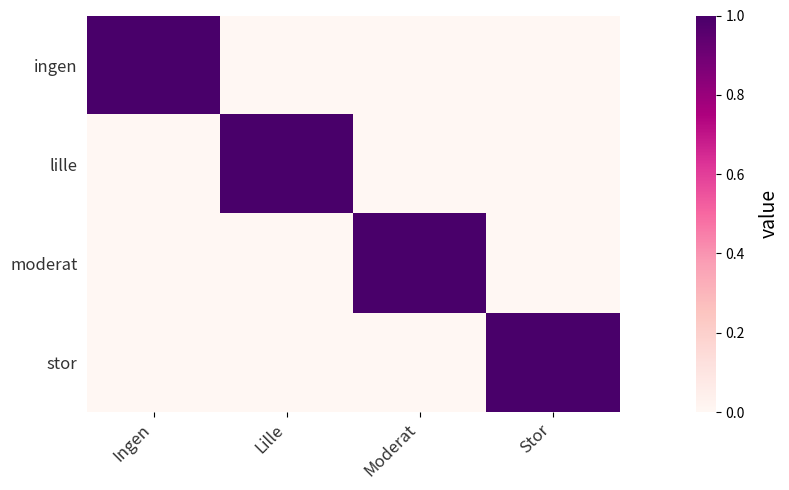

Reading left to right, extract all data points from this chart.

ingen: Ingen=1	Lille=0	Moderat=0	Stor=0
lille: Ingen=0	Lille=1	Moderat=0	Stor=0
moderat: Ingen=0	Lille=0	Moderat=1	Stor=0
stor: Ingen=0	Lille=0	Moderat=0	Stor=1